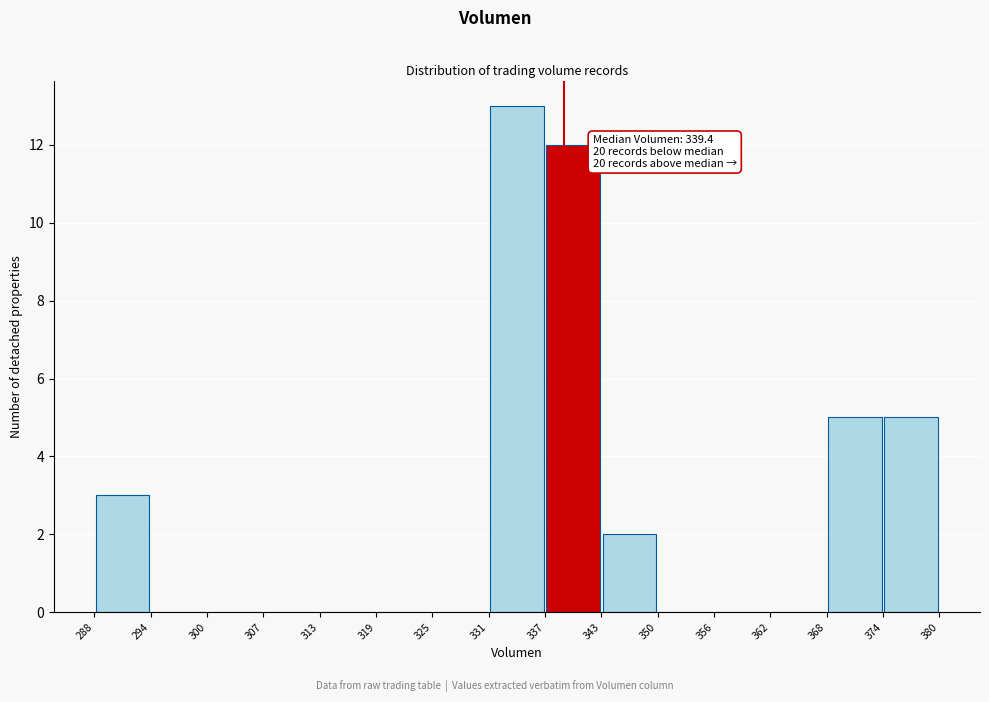

Which range on the x-axis has the tallest bar?

331 to 337